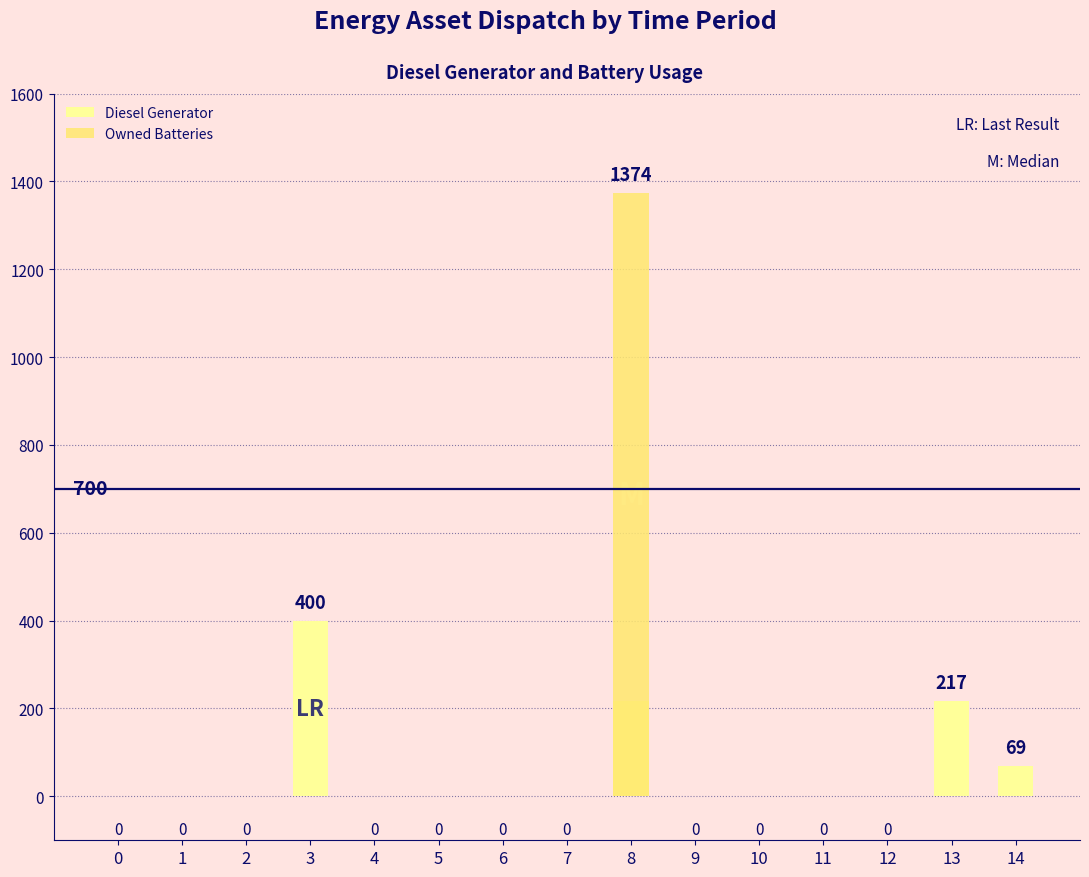

Is it true that Owned Batteries equals -544 at 4?

False